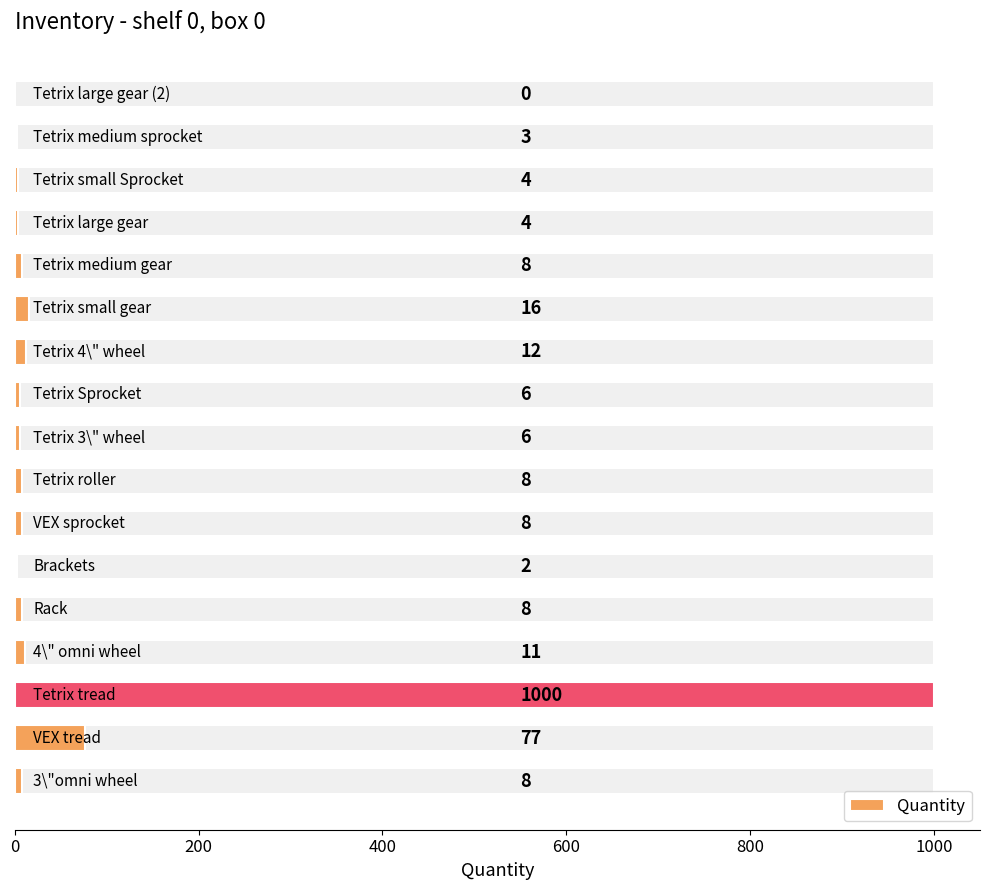

How many bars are there in total?

17